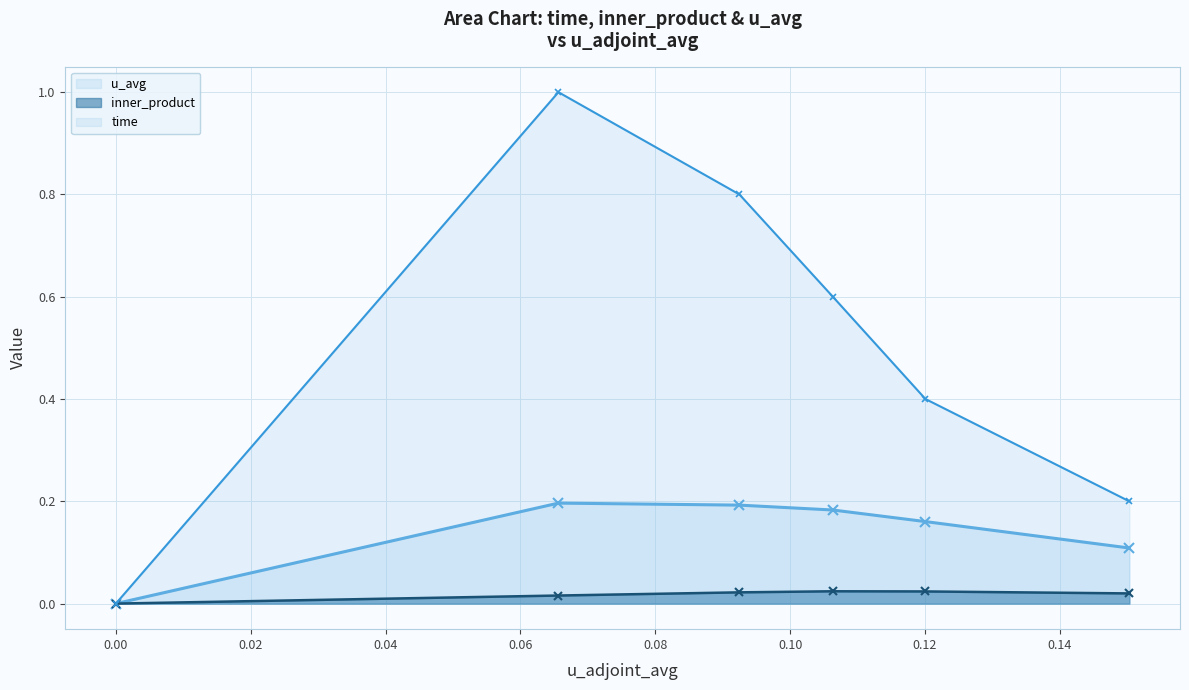

In time, how many points are higher than both neighbors (excluding endpoints)?

1